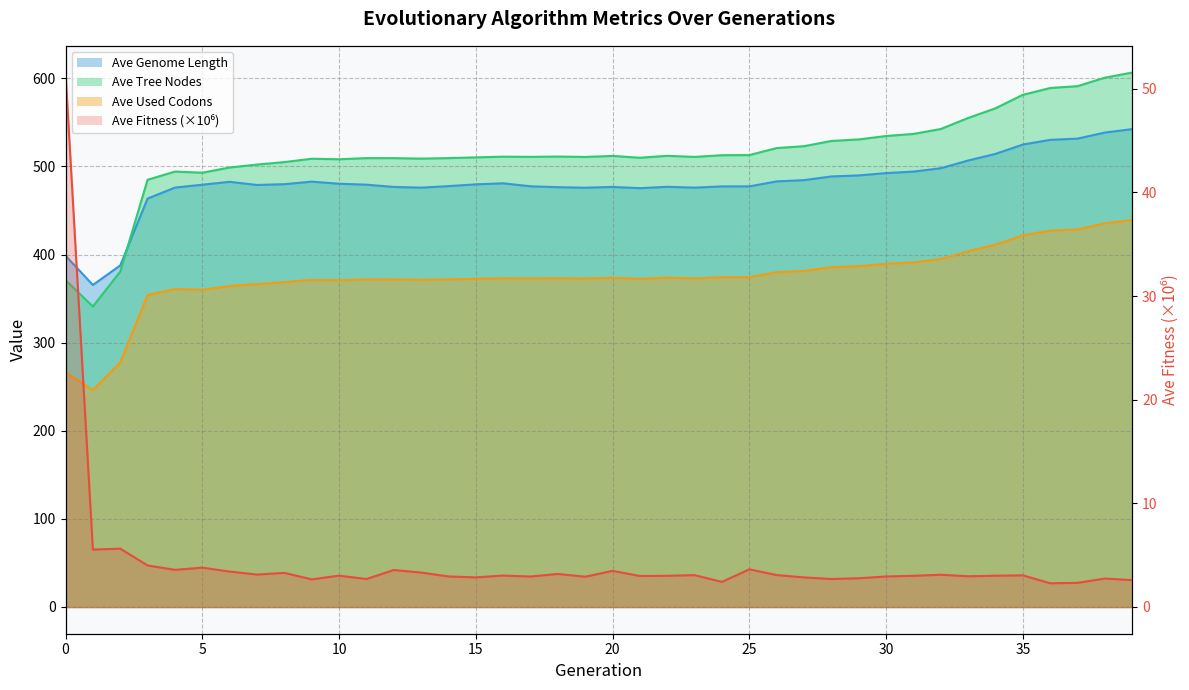

What is the highest value of the ave_tree_nodes series?

606.6